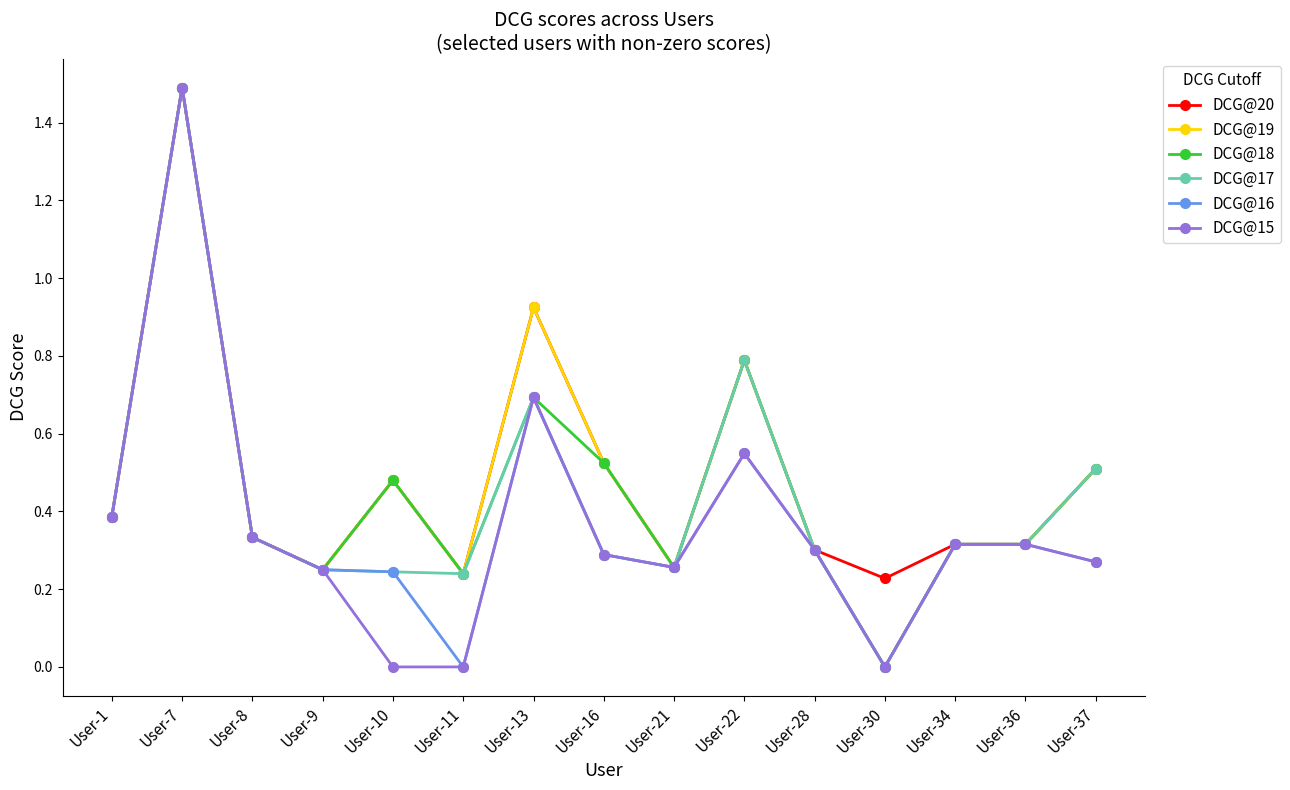

The value of DCG@15 at User-16 is 0.3. True or false?

True